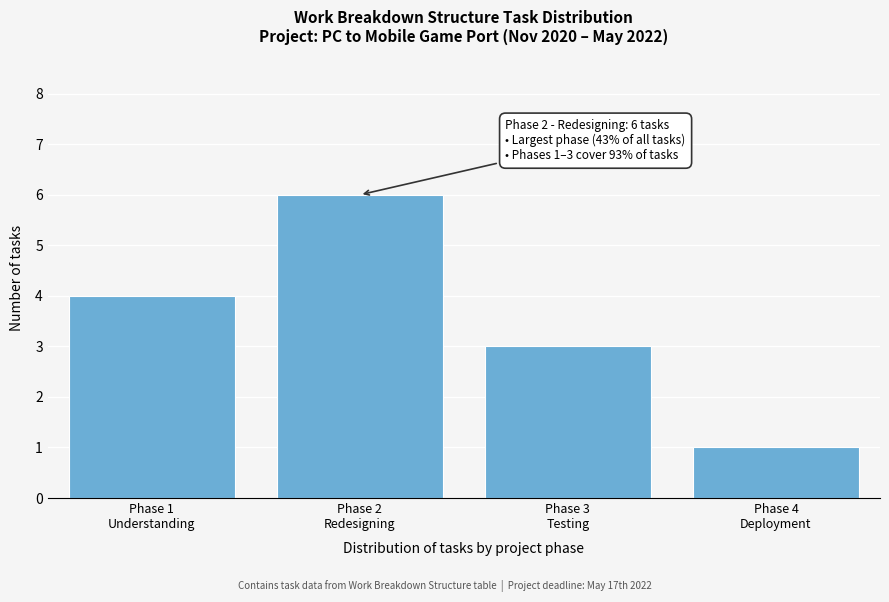

Reading left to right, extract all data points from this chart.

4	6	3	1